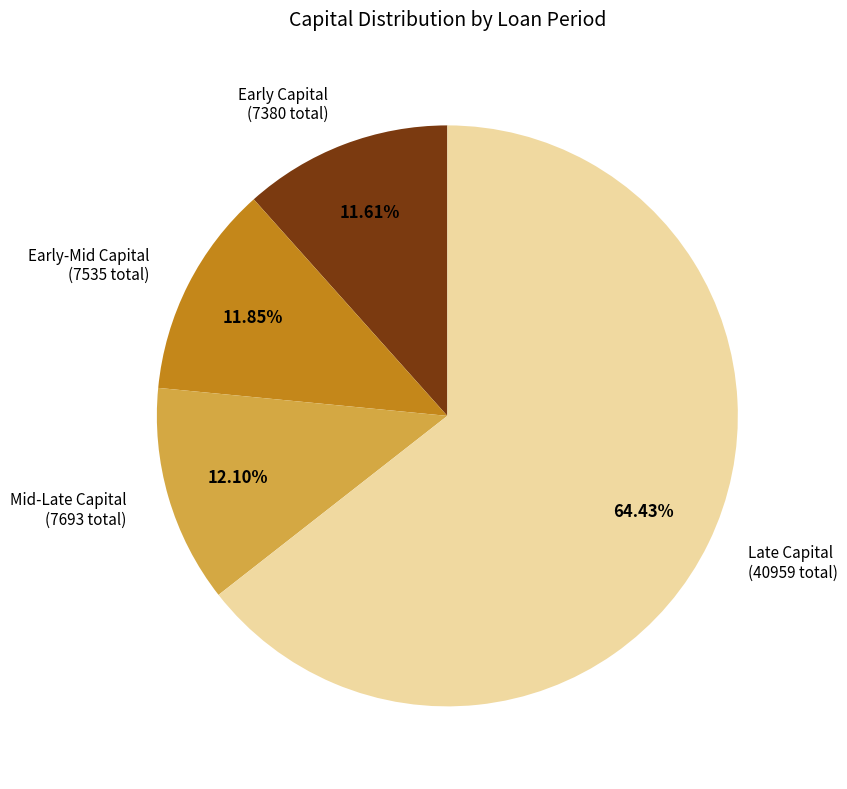

Does Early-Mid Capital (7535 total) represent more than half of the total?

No